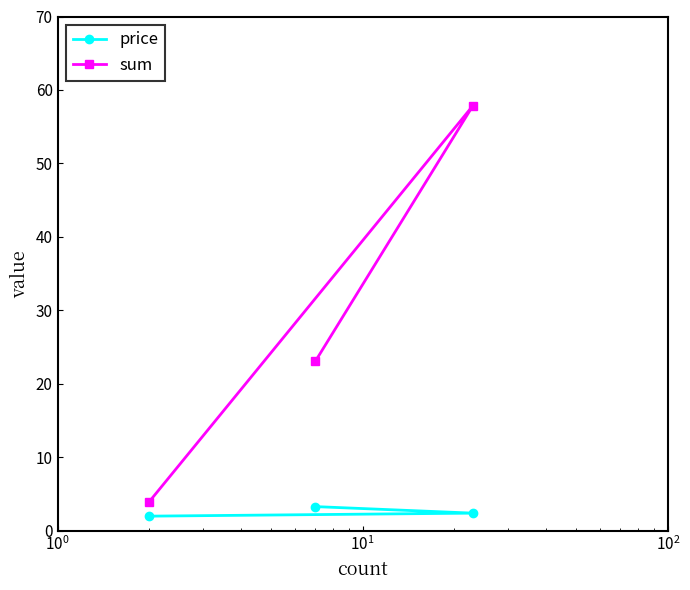

What is the smallest value displayed?

2.0